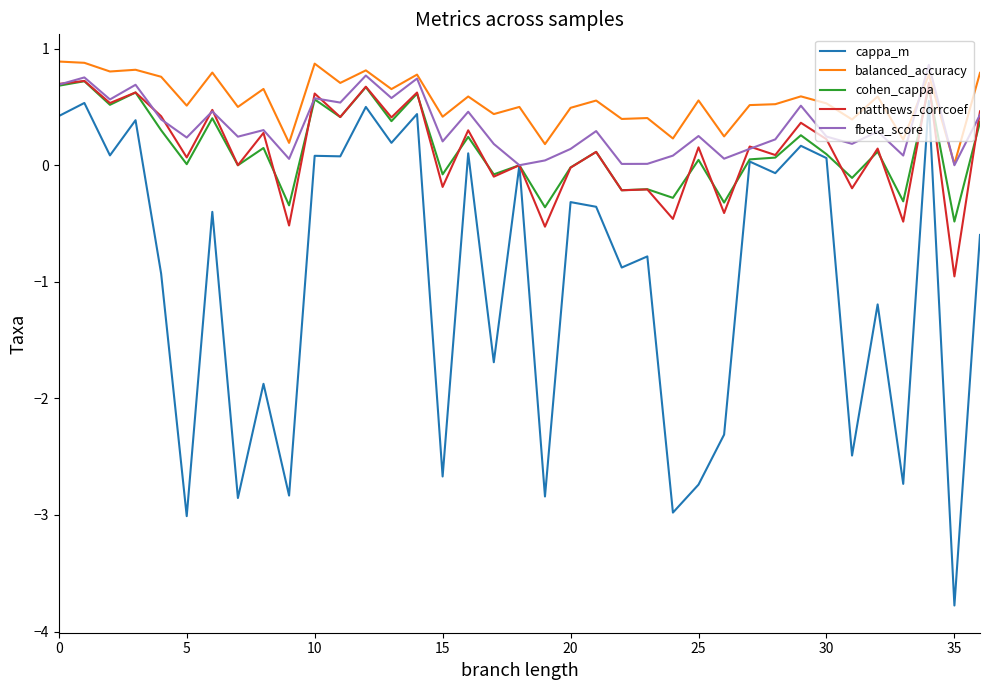

Which series has the largest range (max minus min)?

cappa_m